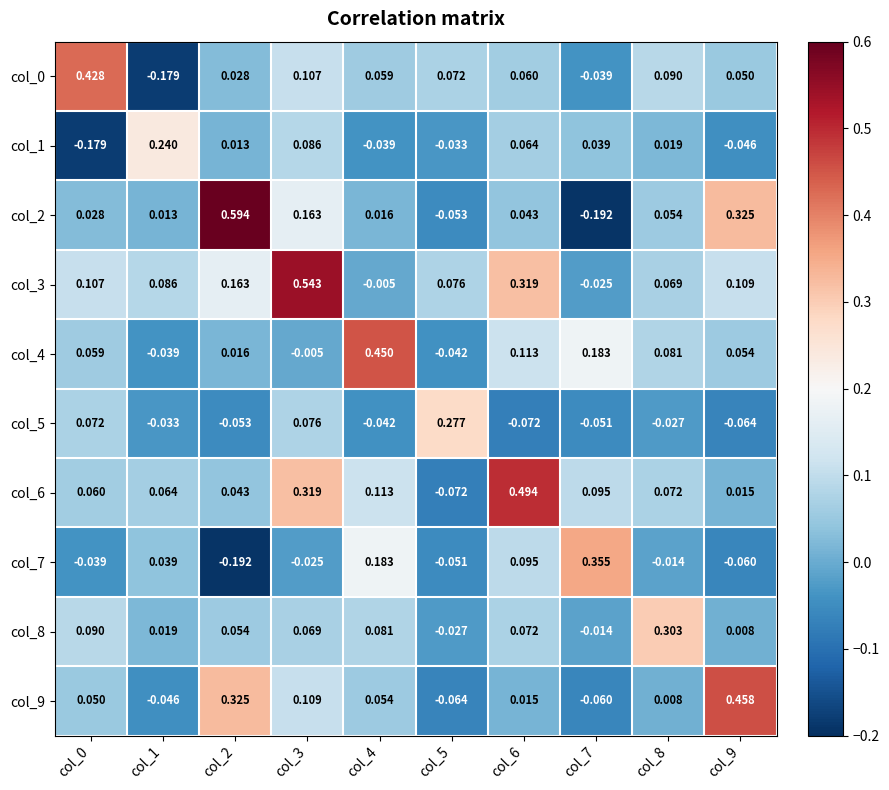

Is the value of col_7 at col_2 greater than the value of col_6 at col_8?

No